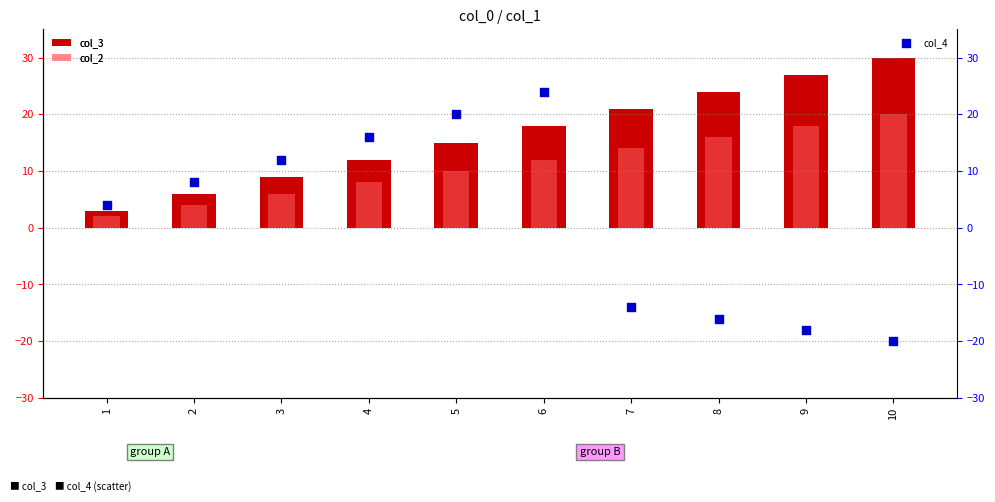

Which series has the widest spread of Y values?

col_4